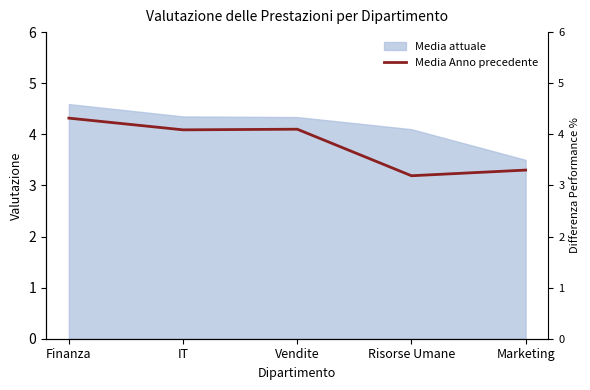

What is the minimum value shown in the chart?

3.2